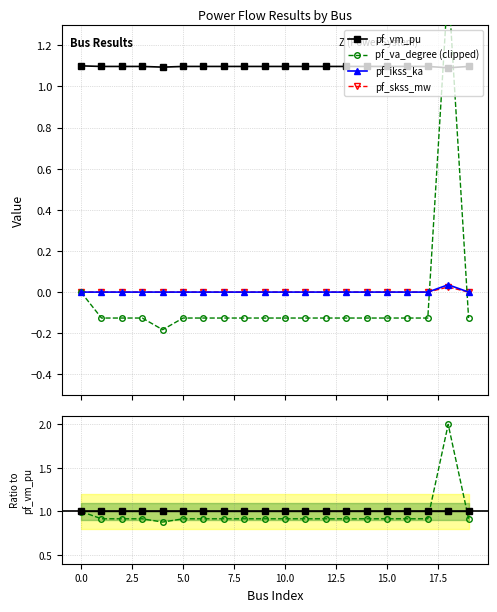

How many lines are shown in the chart?

6